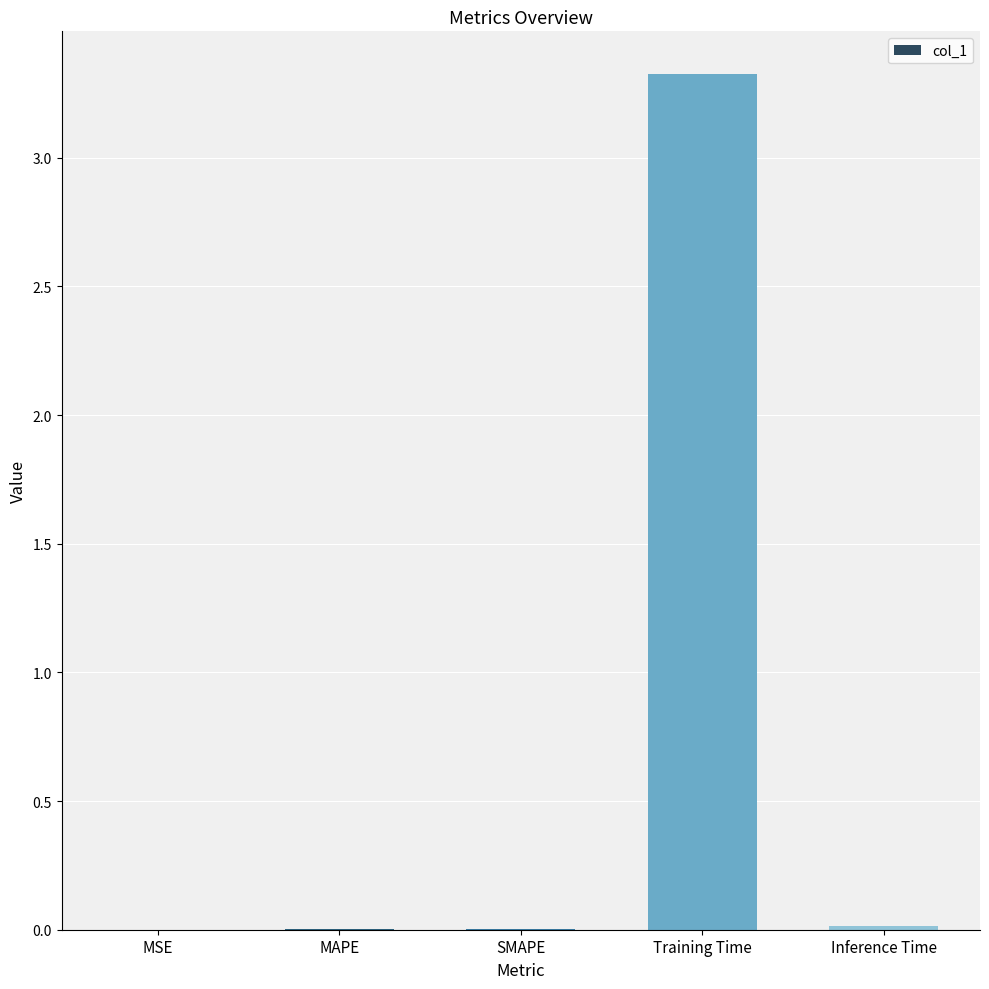

Are the bars grouped side by side (vs. stacked)?

No